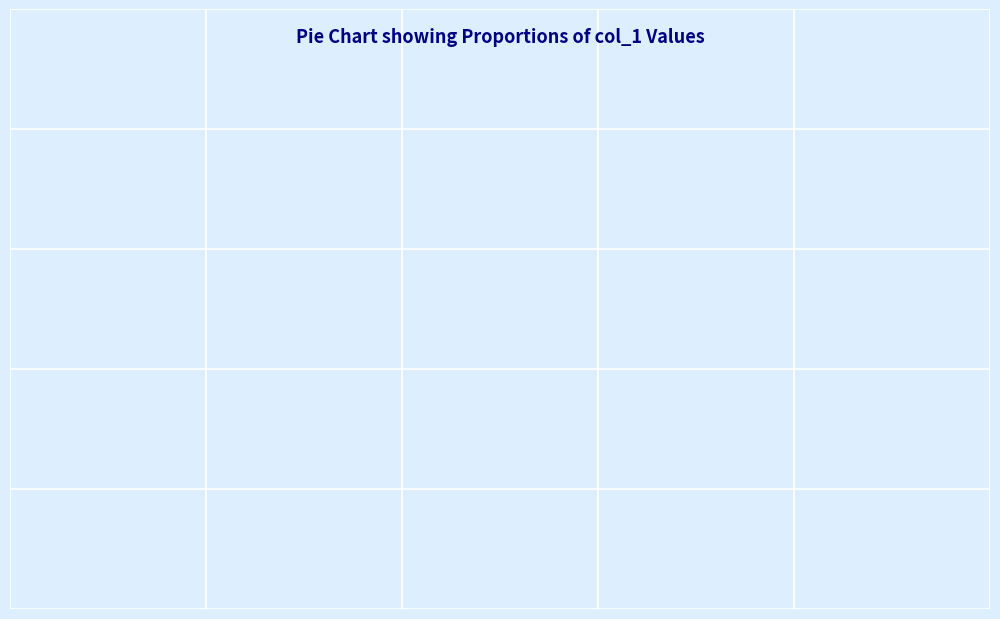

True or false: original accounts for 71% of the total.

True